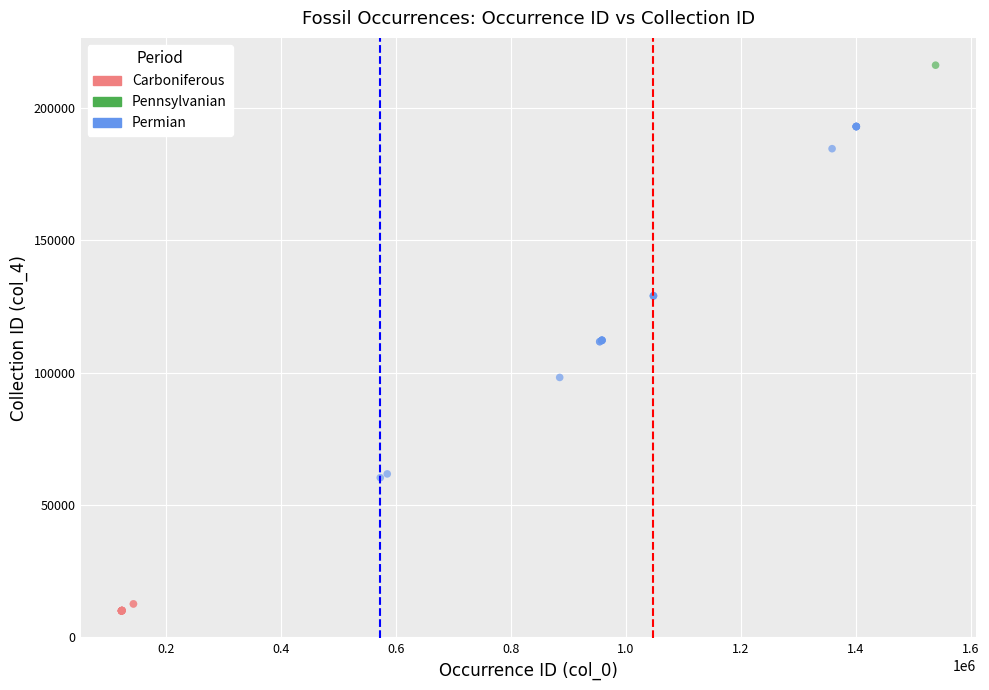

What are all the series names shown in the legend?

Carboniferous, Pennsylvanian, Permian